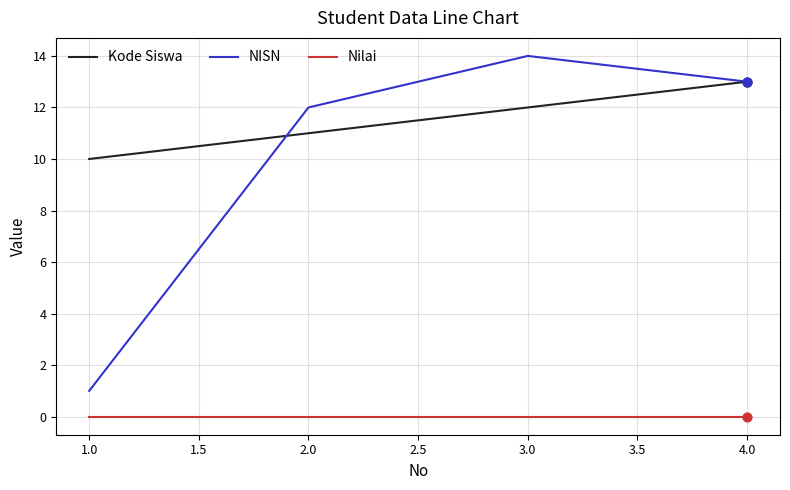

Between 1.0 and 3.0, which series saw the biggest shift?

NISN